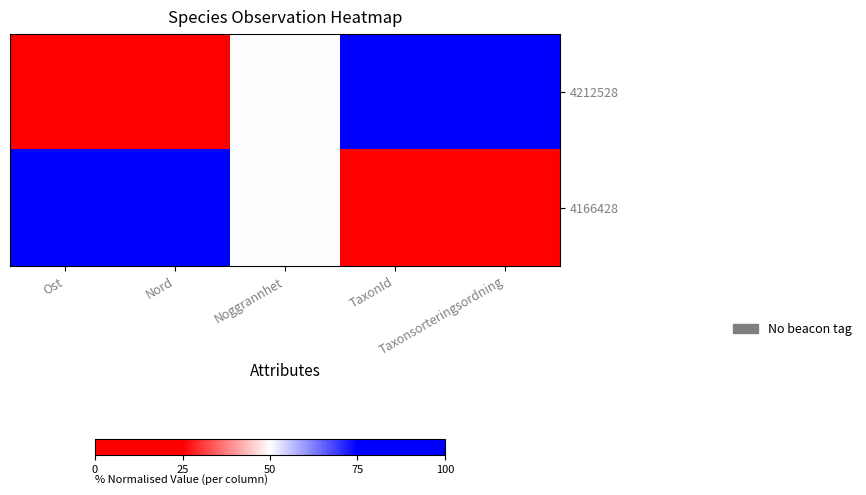

Between Noggrannhet and Taxonsorteringsordning, which is larger?

Taxonsorteringsordning